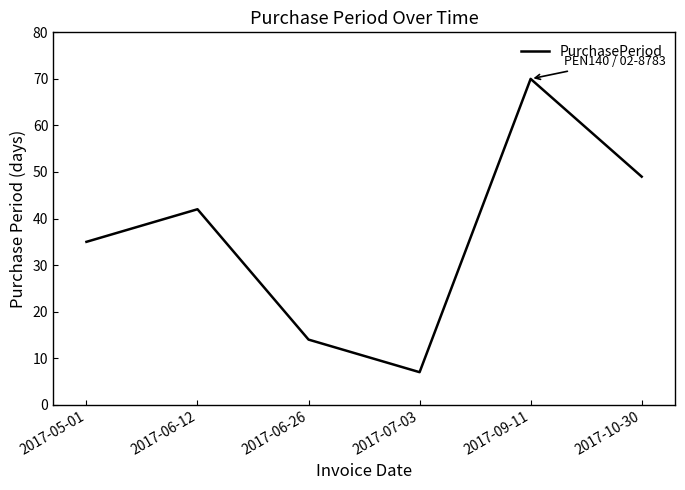

What is the change in value from 2017-05-01 to 2017-06-12?

+7